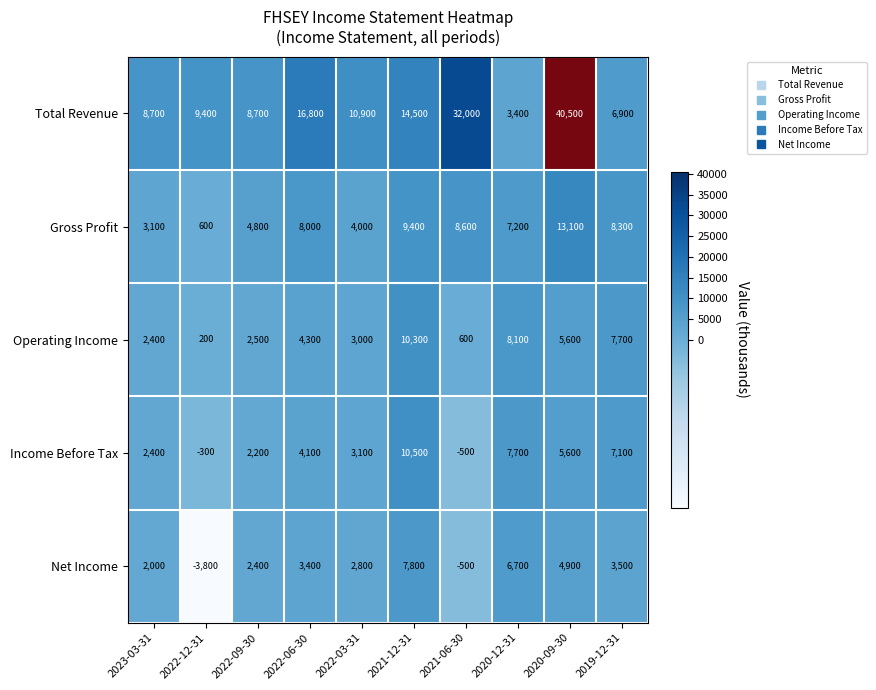

What is the total value across all series at 2023-03-31?

18600